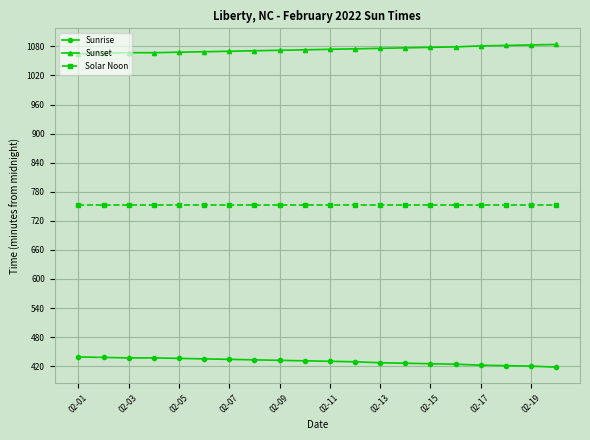

Which series has the largest total across all categories?

Sunset